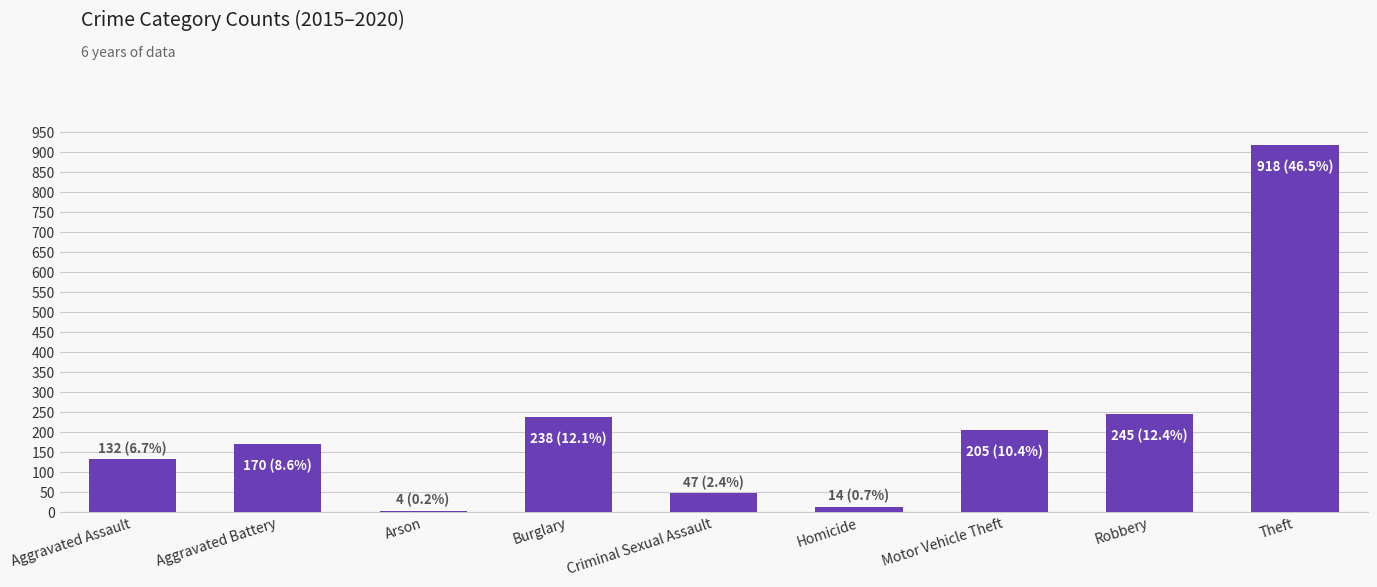

What is the change in value from Arson to Homicide?

+10